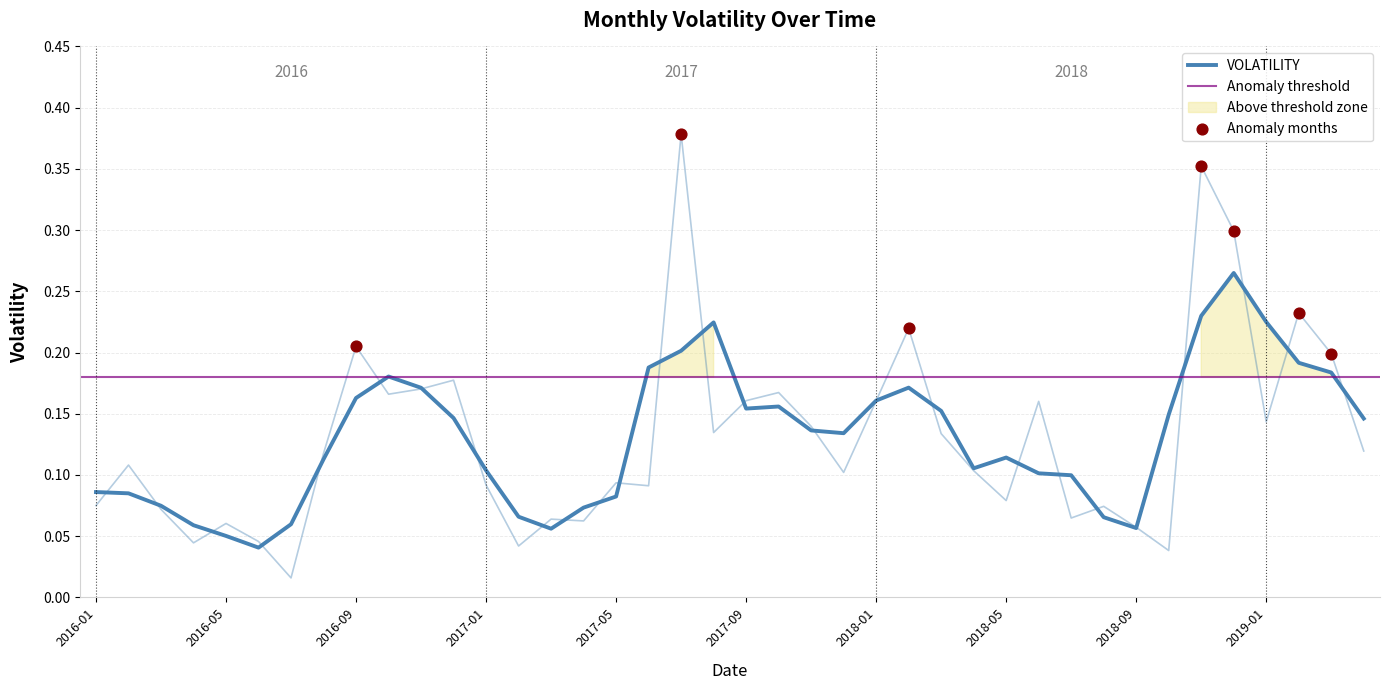

Which has a higher value, 2018-05 or 2018-10?

2018-05